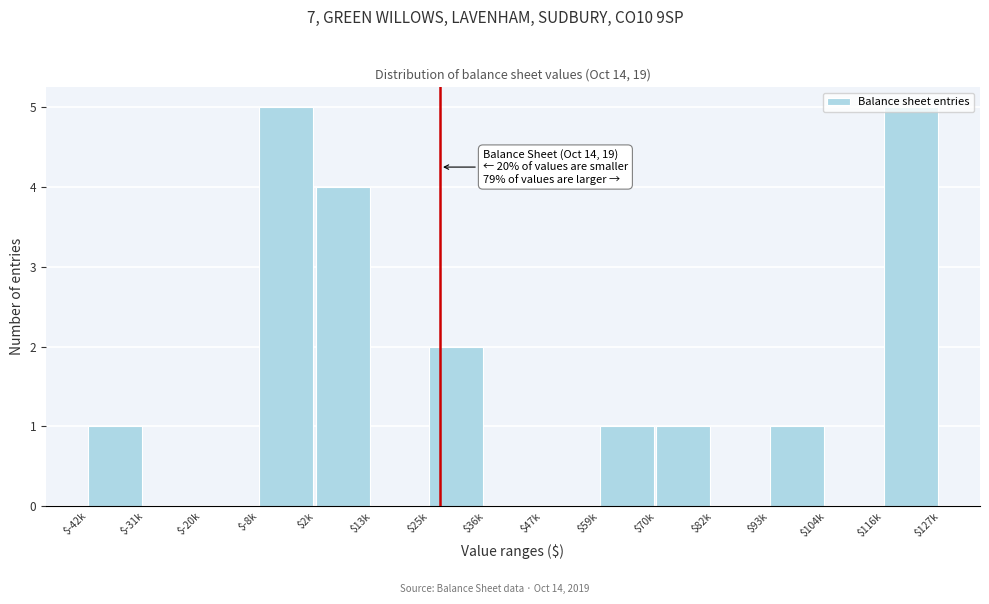

What is the sum of all values?

20